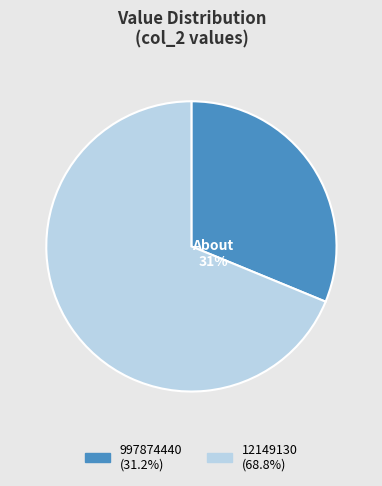

To the nearest percent, what portion does 997874440 represent?

31%